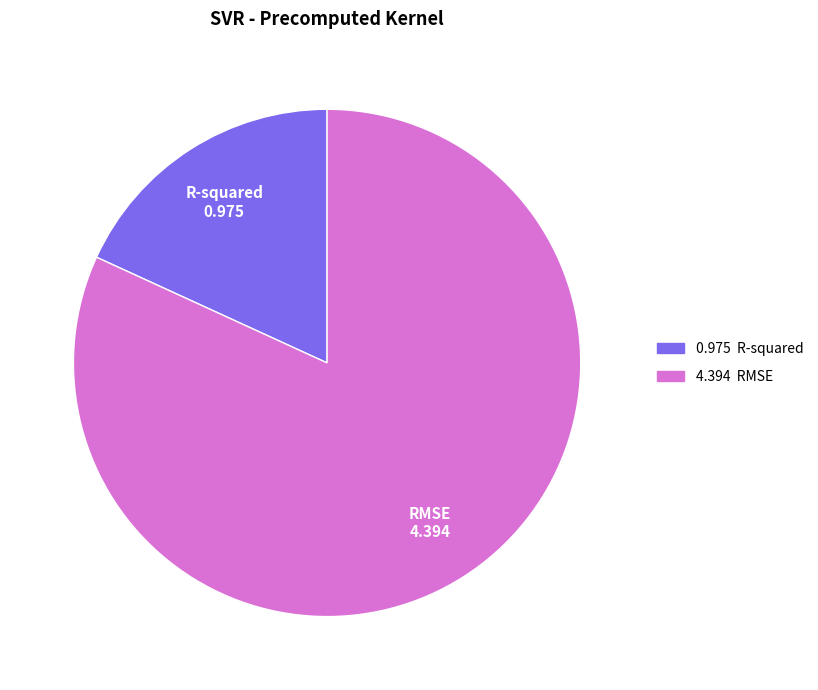

How many segments does this pie chart have?

2